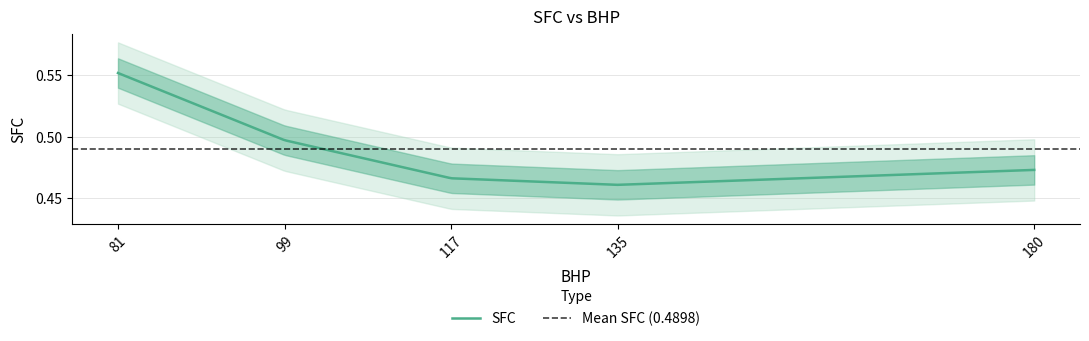

What is the value of the 2nd point from the left?

0.5